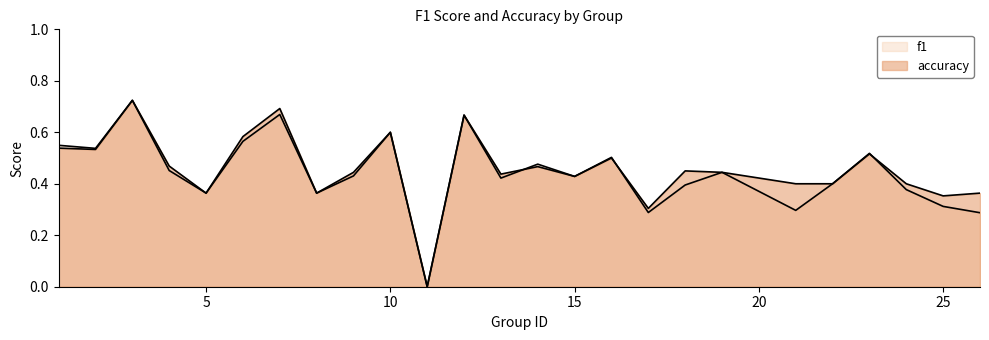

Which series has the largest total across all categories?

accuracy